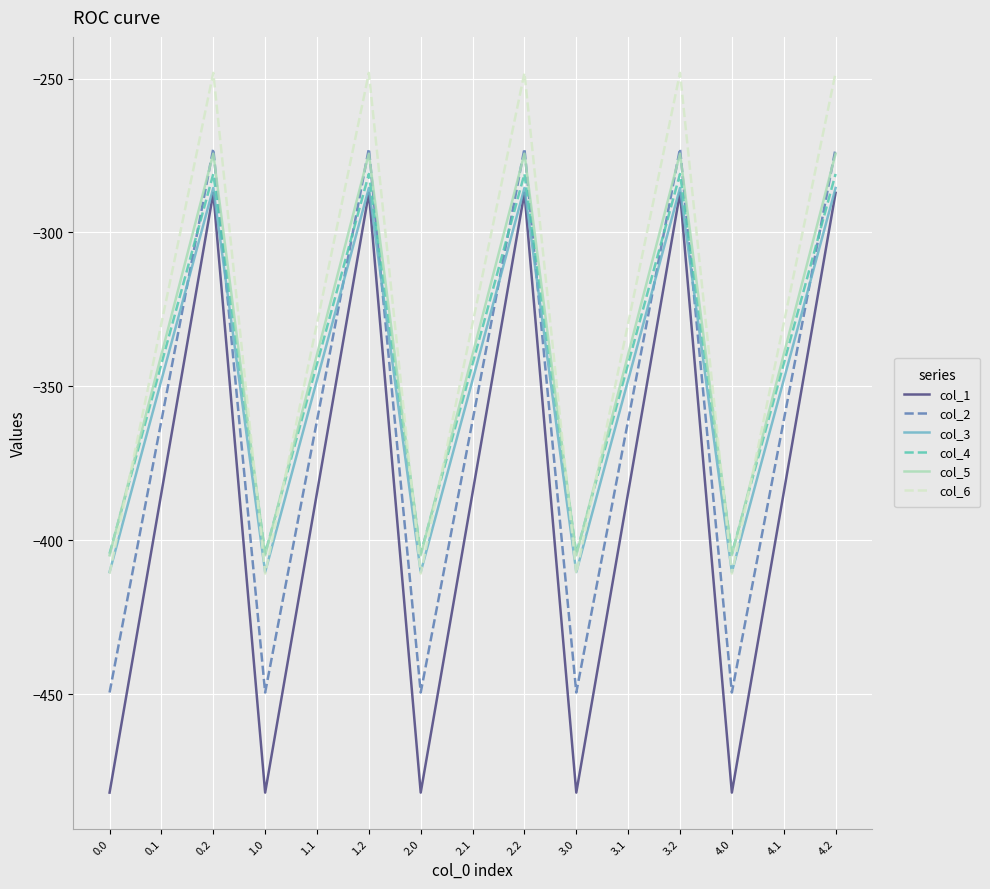

How many interior local peaks does the col_6 series have?

4